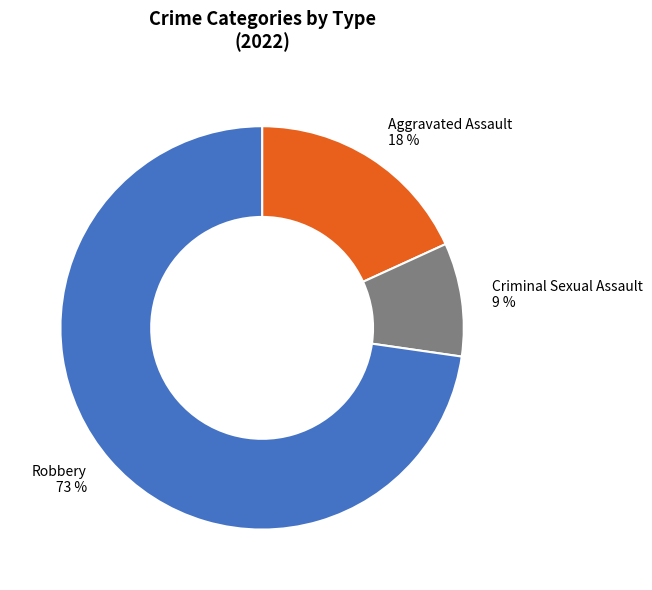

How many segments does this pie chart have?

3